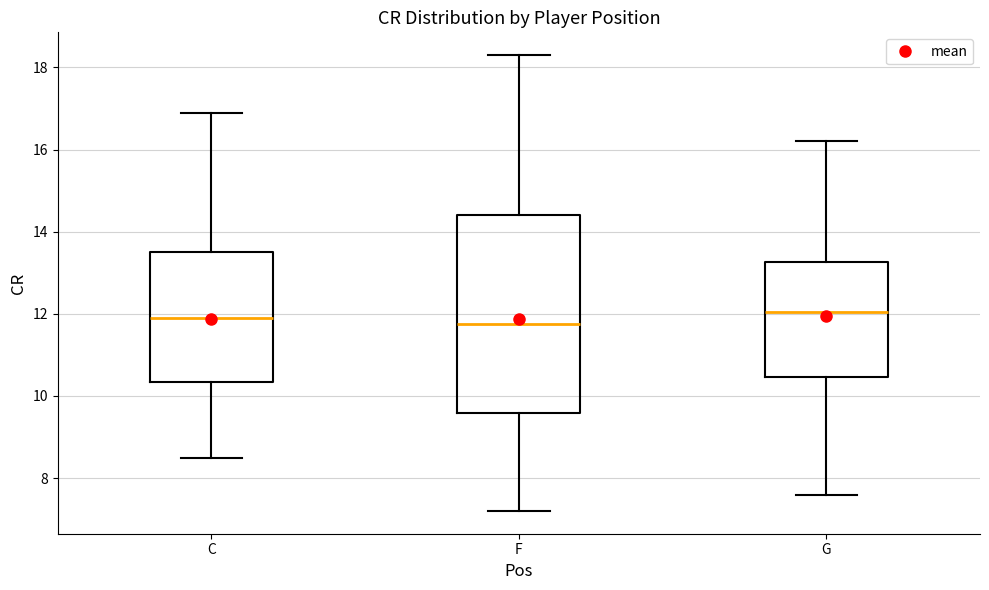

Which box is the tallest, from its lower edge to its upper edge?

F